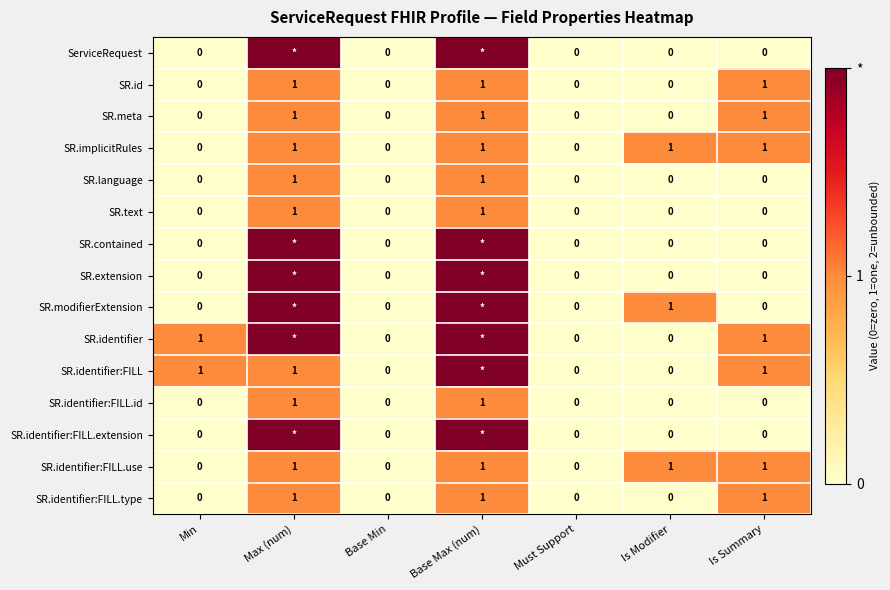

The value of SR.identifier:FILL.use at Is Modifier is 0. True or false?

False